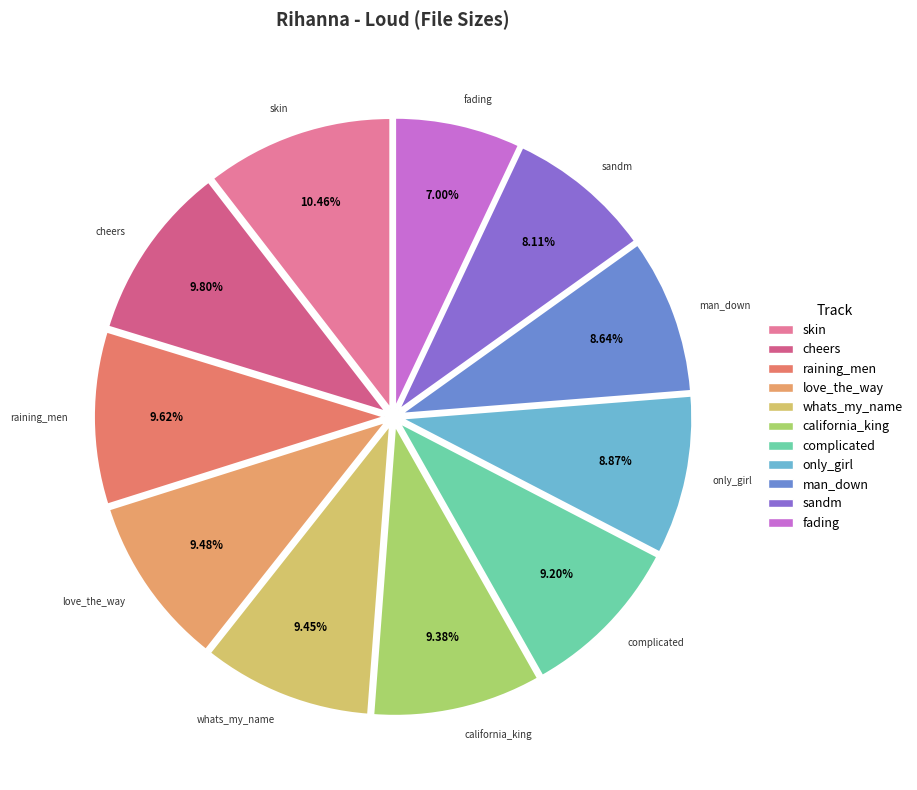

How many segments does this pie chart have?

11